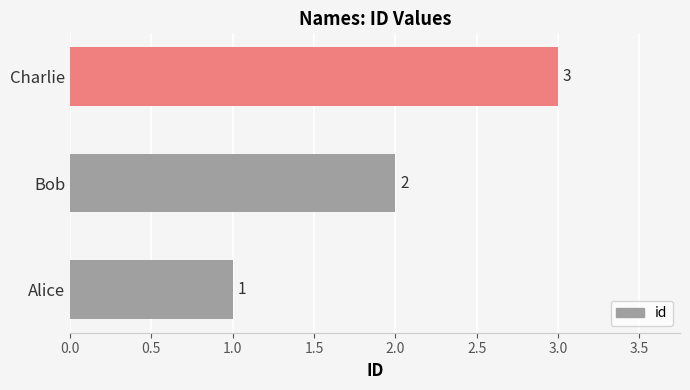

At which label is the value closest to 2?

Bob